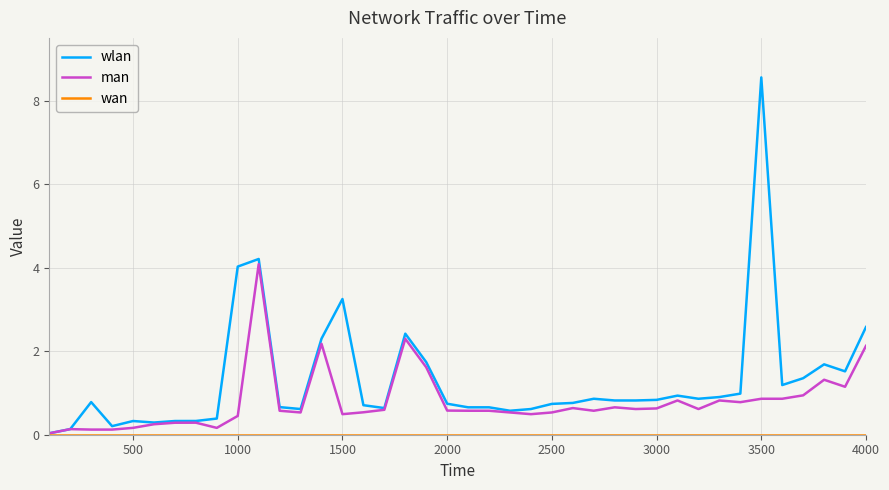

Which series has the widest spread of values?

wlan